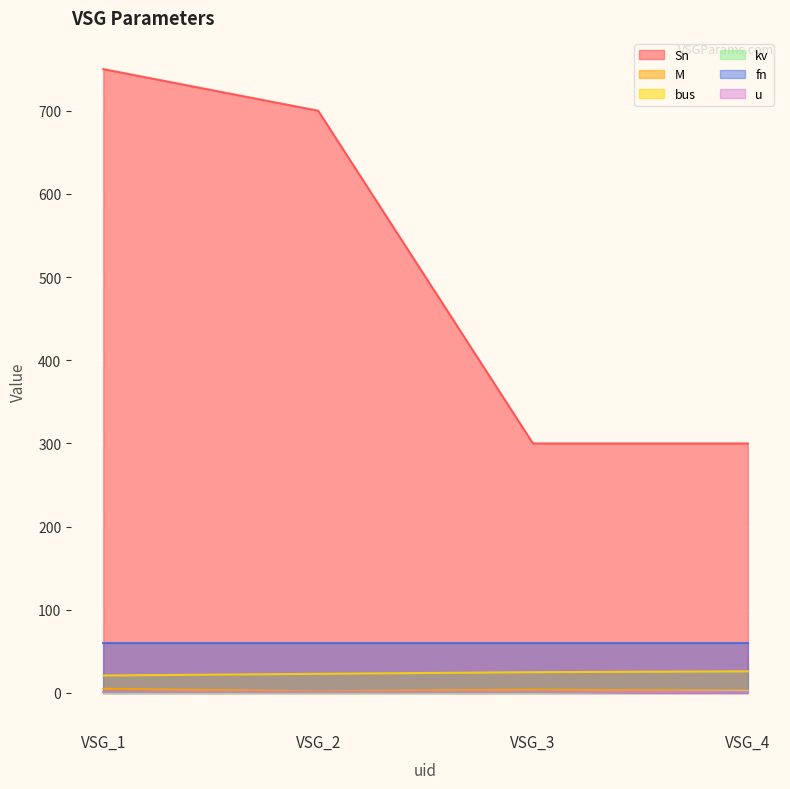

What is the difference between the maximum and second lowest values in the kv series?

2.0